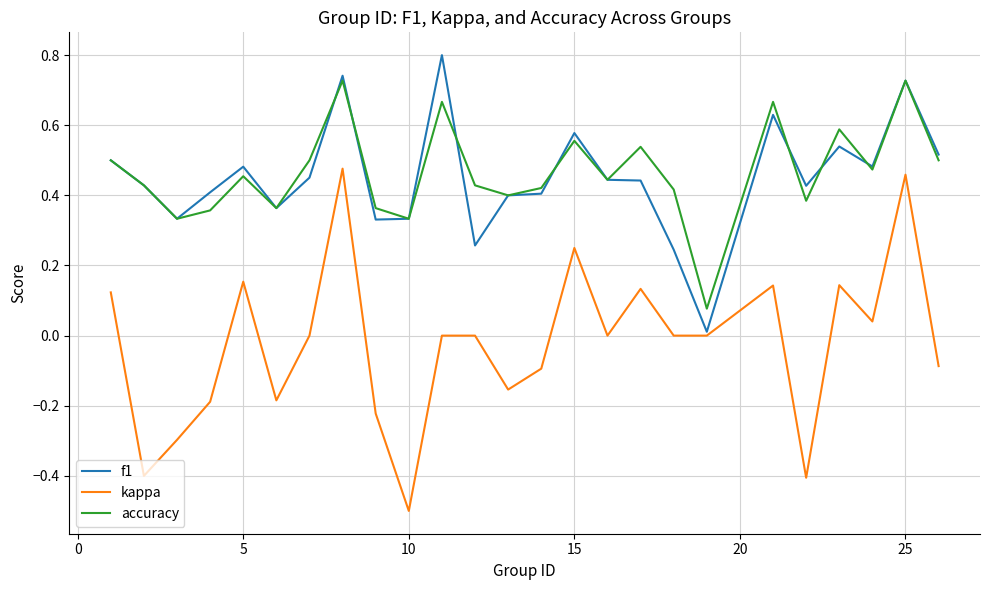

True or false: kappa and accuracy intersect in this chart.

False